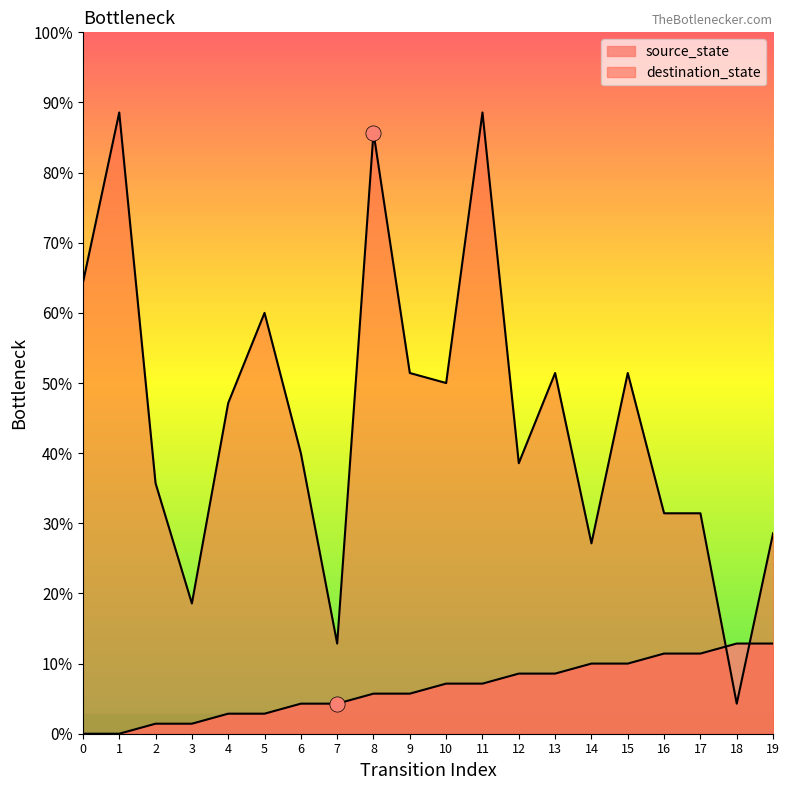

Which series reaches the minimum Y coordinate?

source_state